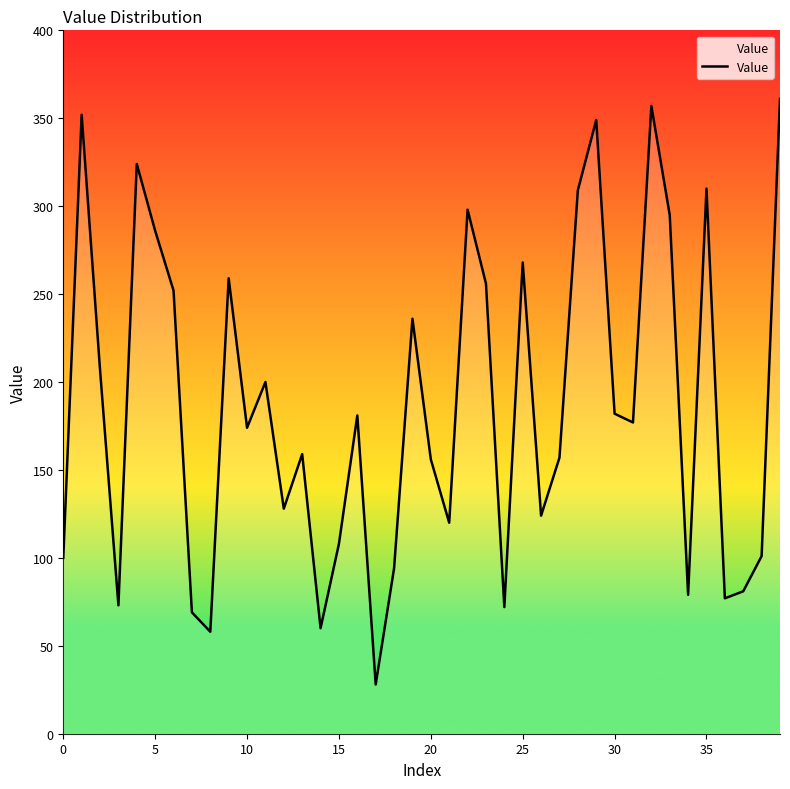

What is the difference between the maximum and minimum values?

333